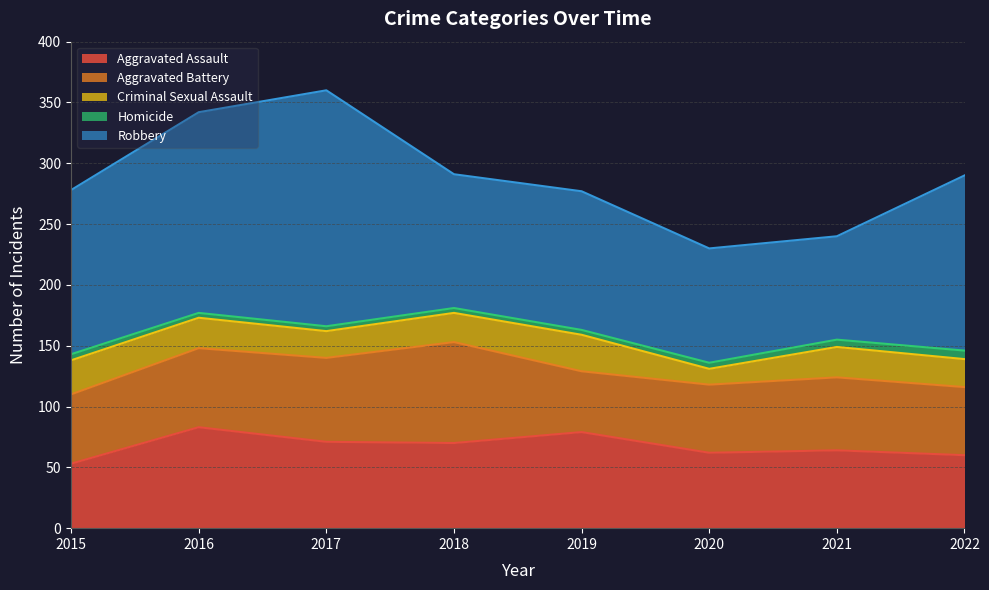

Rank the series at 2022 from lowest to highest value.

Homicide, Criminal Sexual Assault, Aggravated Battery, Aggravated Assault, Robbery